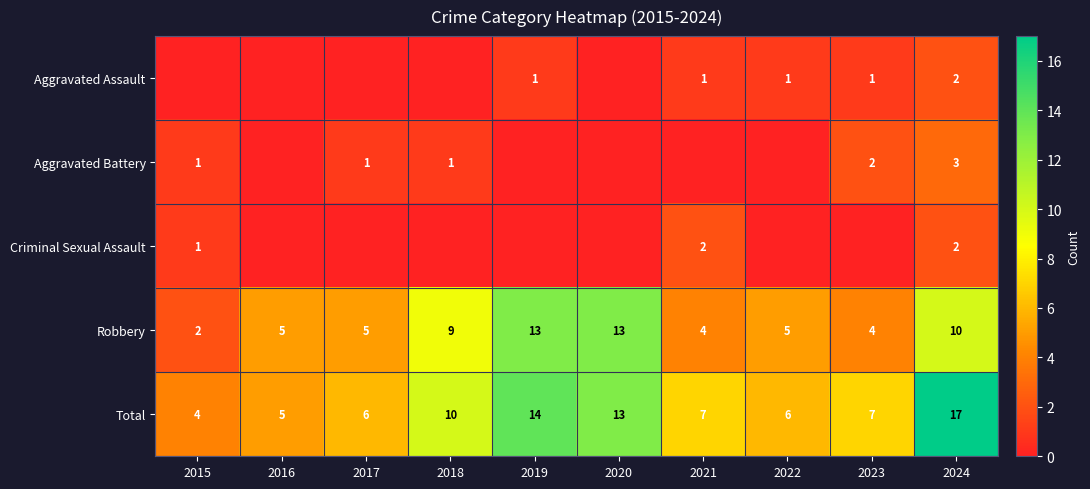

True or false: Total has a value of 4 at 2015.

True